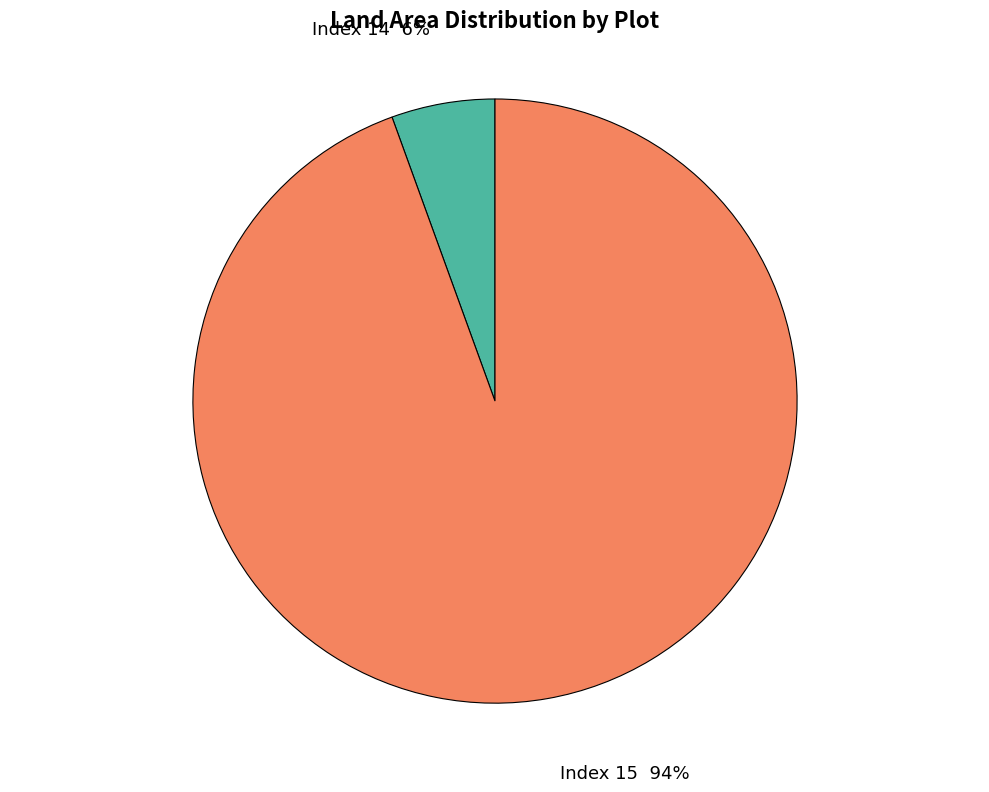

To the nearest percent, what is the average slice percentage?

50%